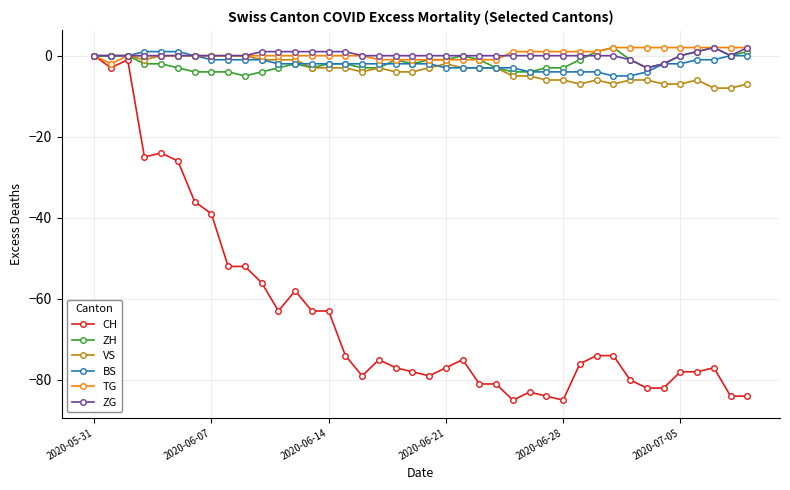

What is the value of the VS point at the 20th from the left?

-4